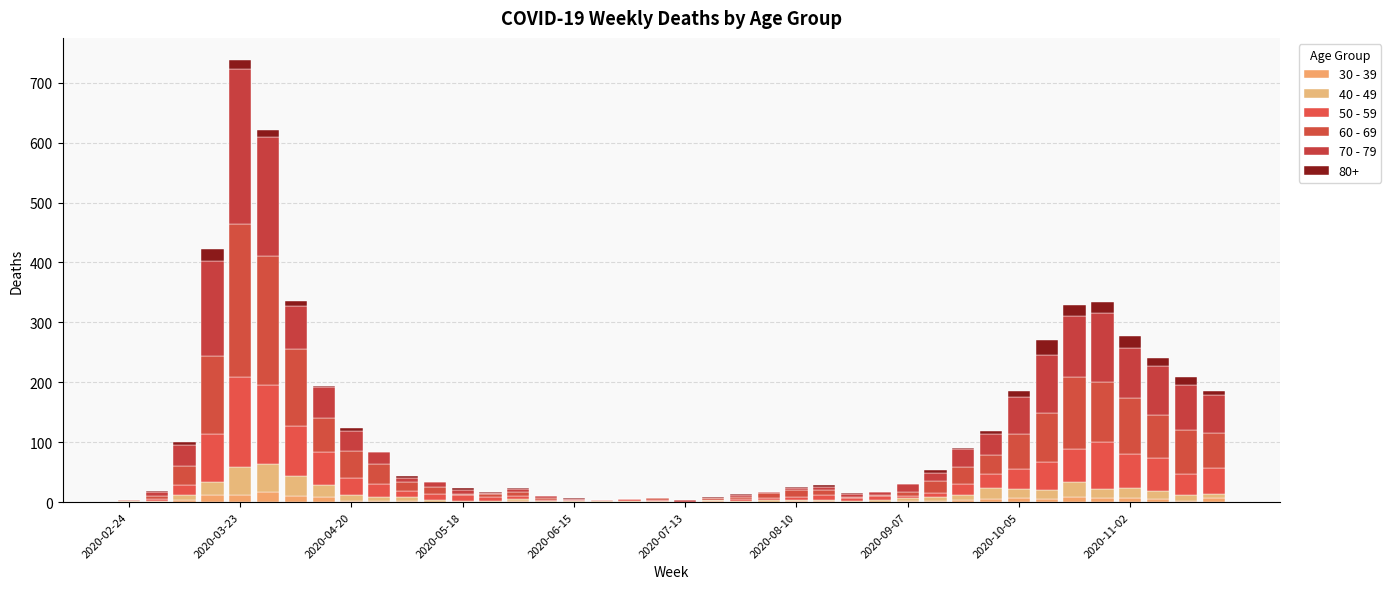

Are the bars grouped side by side (vs. stacked)?

No